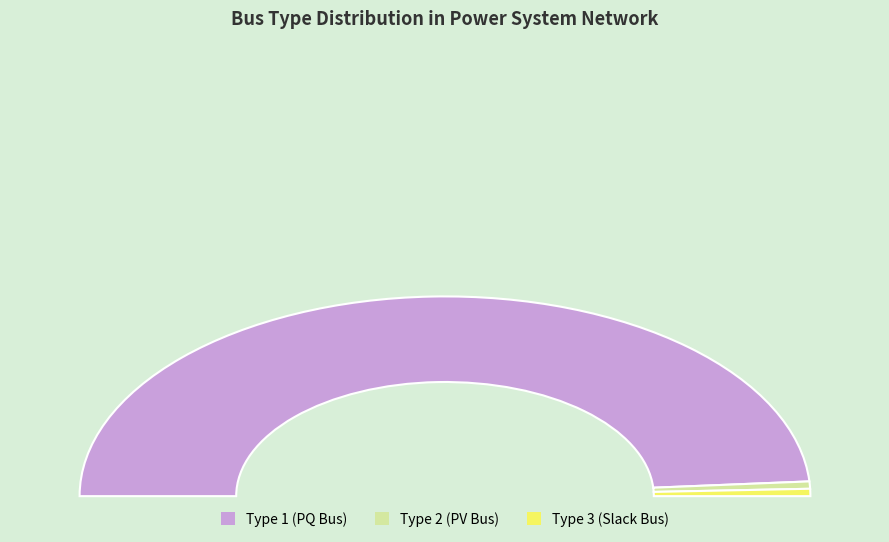

Does any single category account for the majority?

Yes